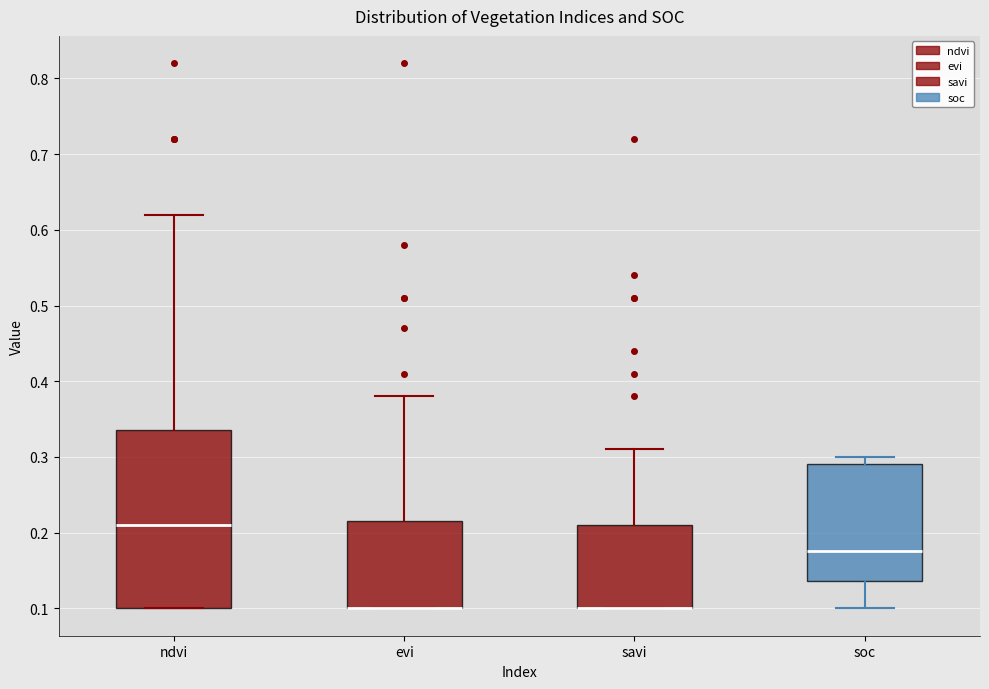

Comparing the boxes themselves (not the whiskers), which one is the tallest?

ndvi